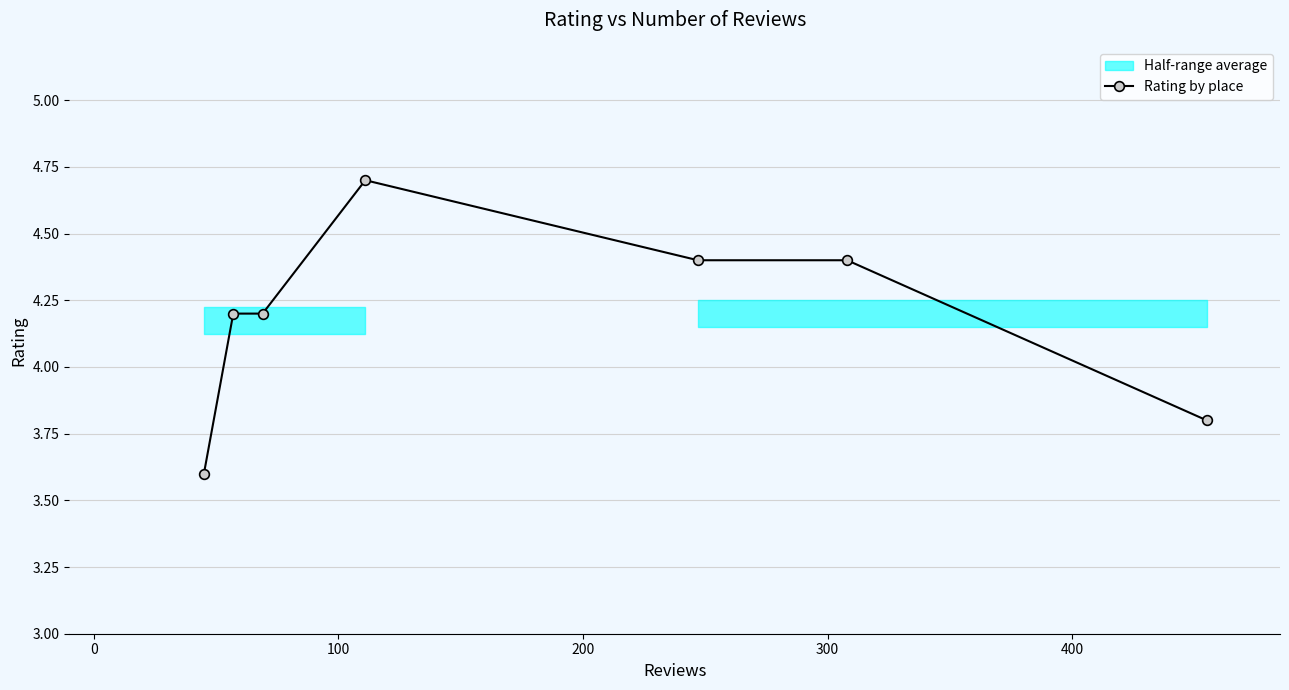

True or false: Rating by place has more than 0 points higher than both neighbors.

True